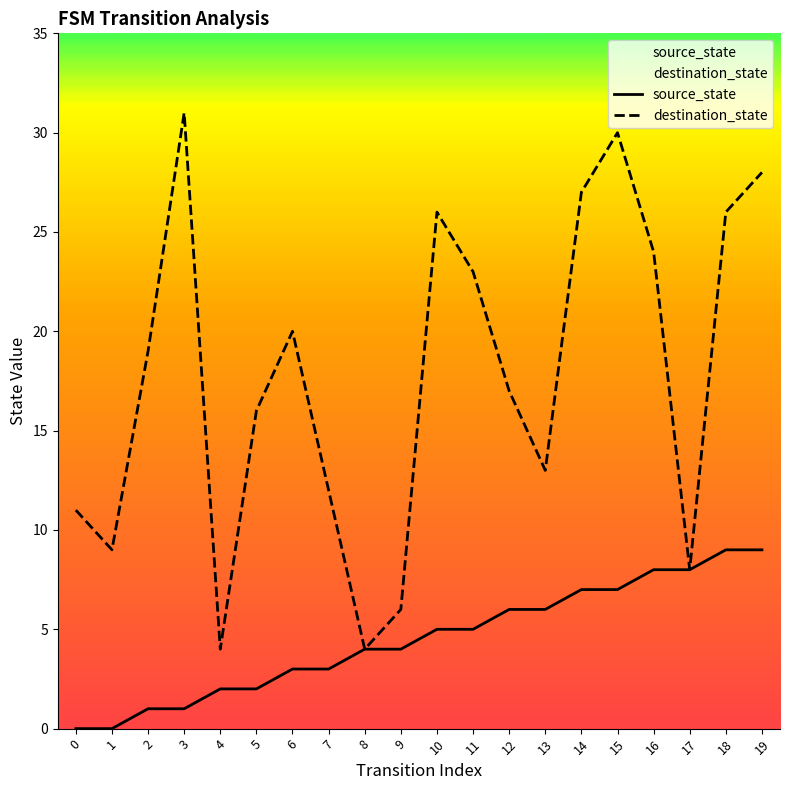

What is the difference between the source_state values at 1 and 14?

7